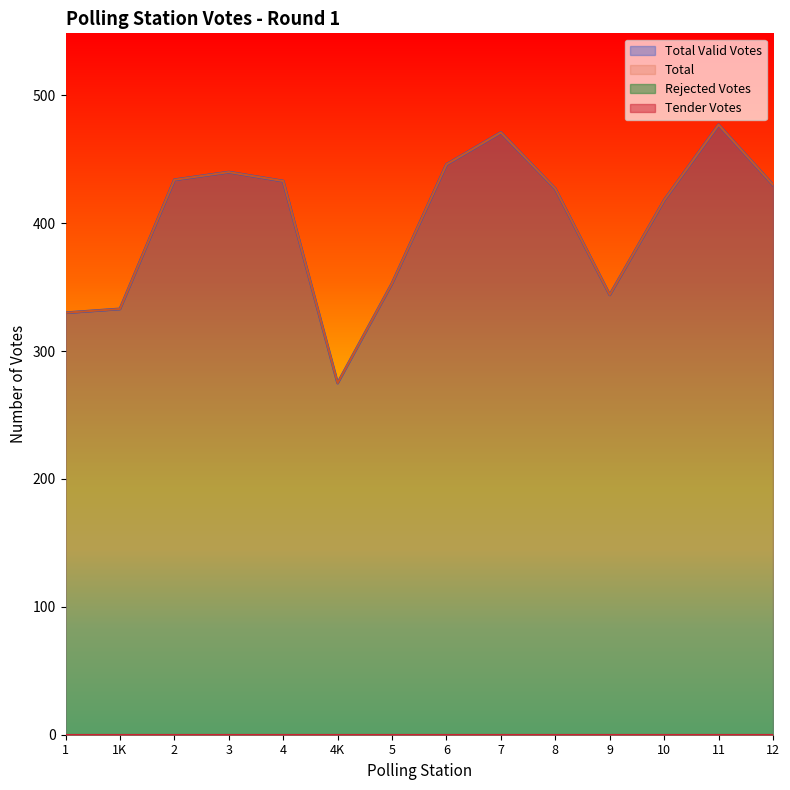

Which series has the largest range (max minus min)?

Total Valid Votes